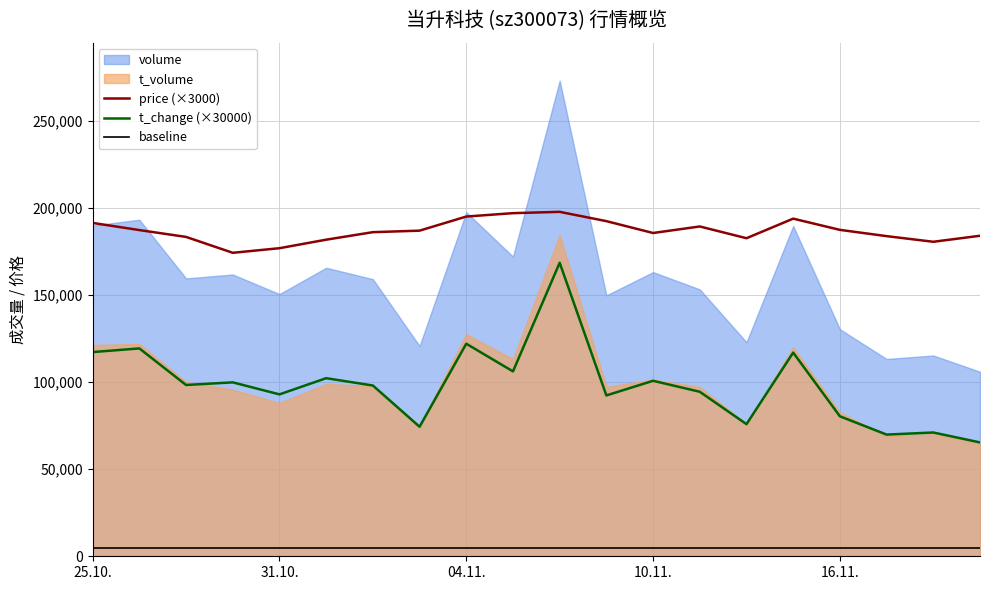

True or false: baseline and t_change (×30000) intersect in this chart.

False